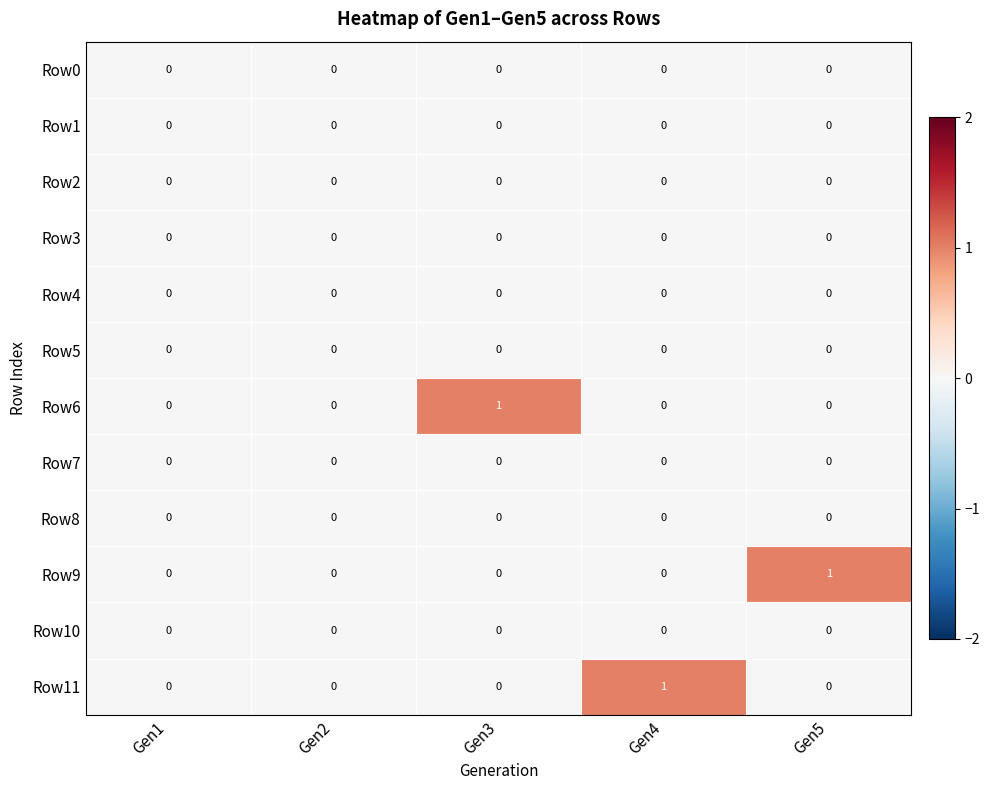

True or false: Row0 has a value of 0 at Gen3.

True